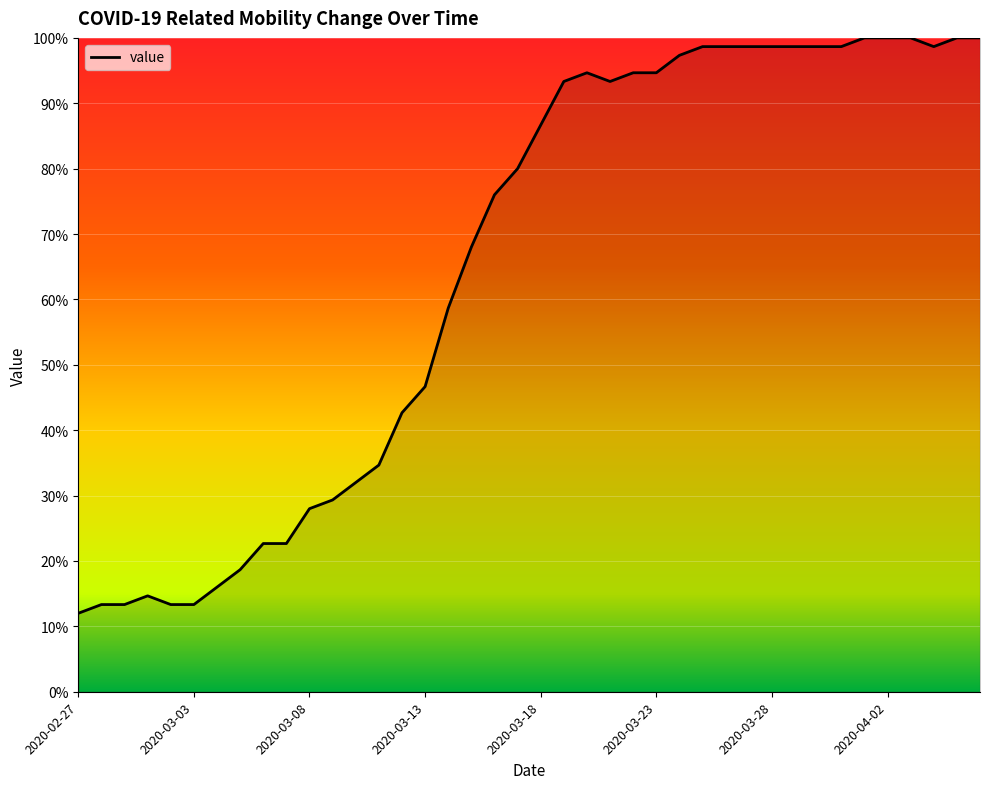

How many lines are shown in the chart?

1